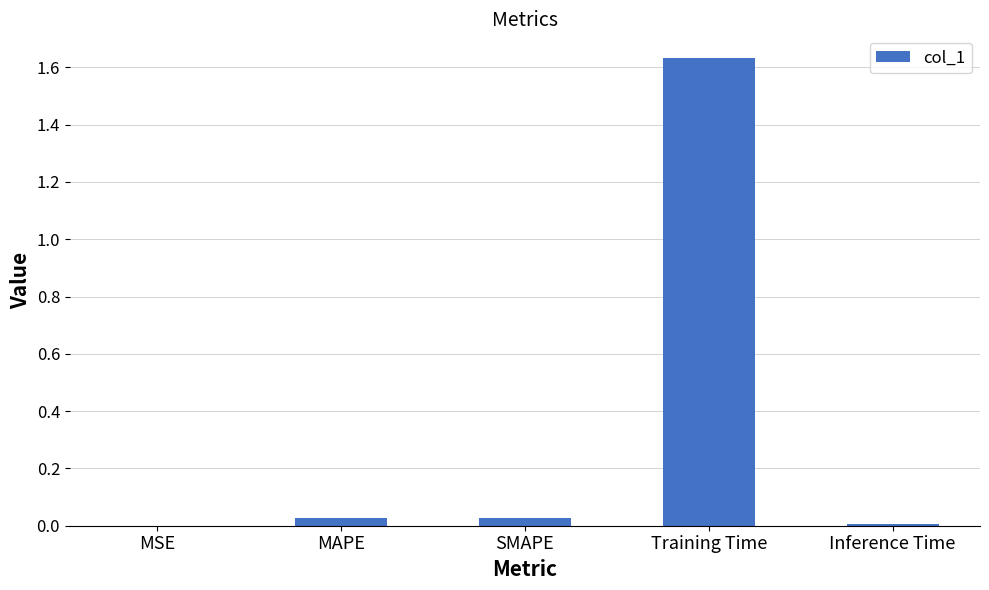

Are the bars grouped side by side (vs. stacked)?

No